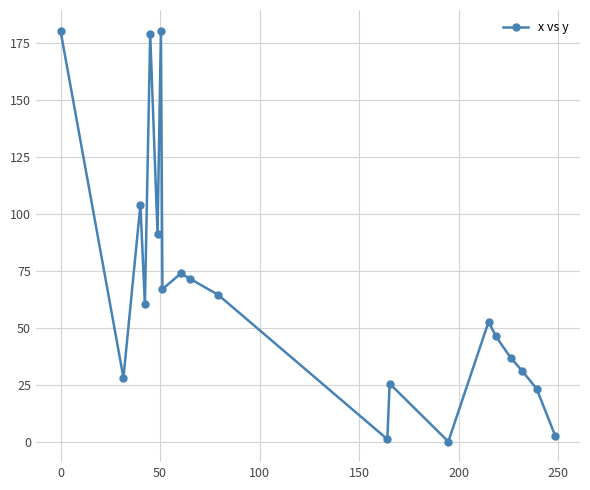

What is the maximum value shown in the chart?

180.3